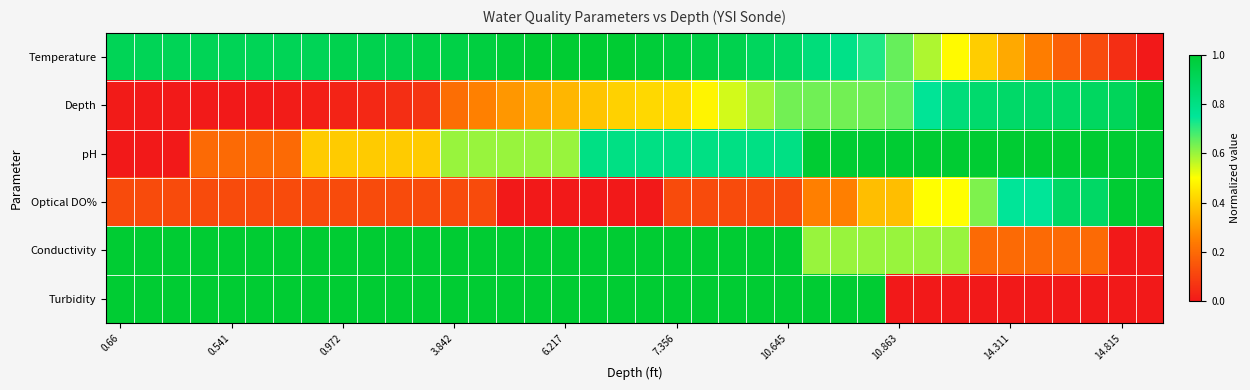

At which category is the sum across all series the highest?

10.645